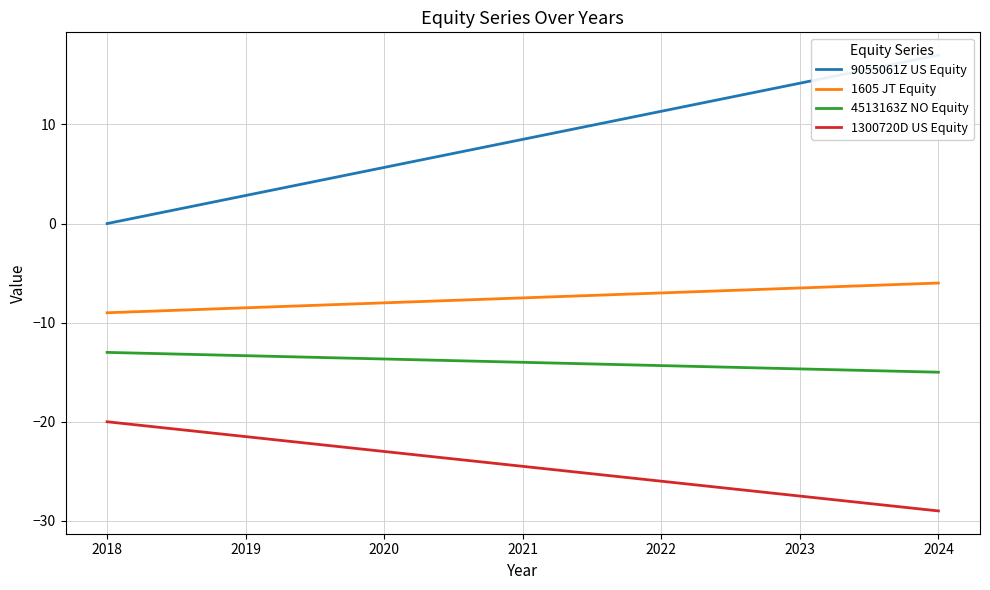

Is it true that 1605 JT Equity equals -8.0 at 2020?

True